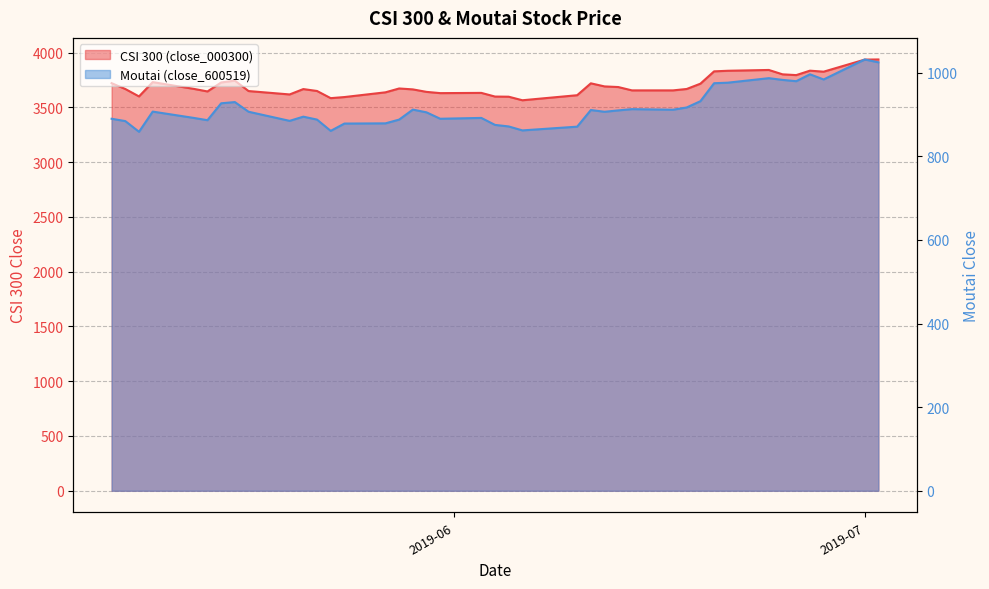

What is the maximum value for close_000300?

3937.2